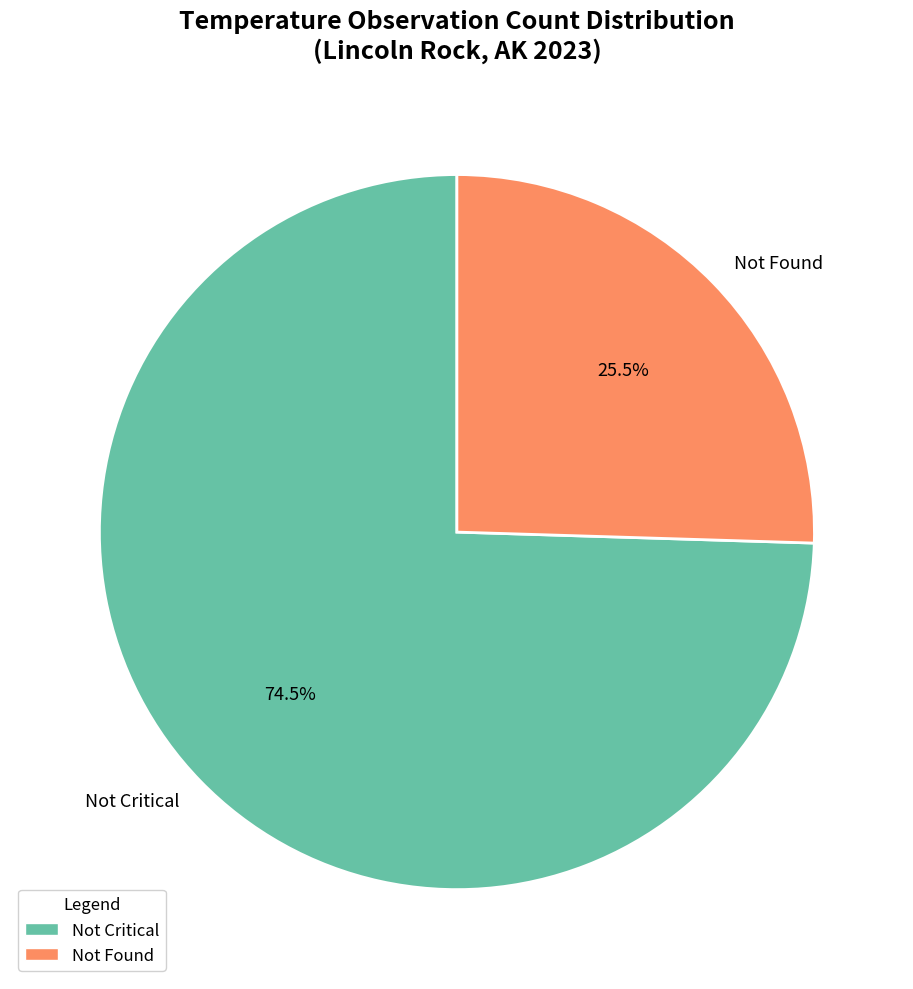

Is Not Found the majority of the pie?

No